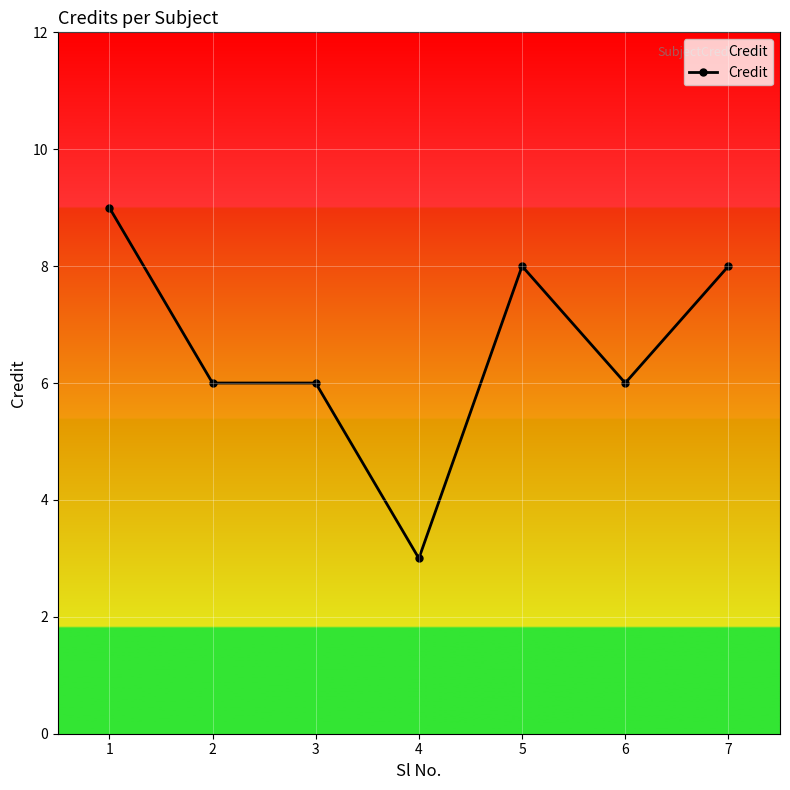

The chart shows a value of 3 at 4. True or false?

True